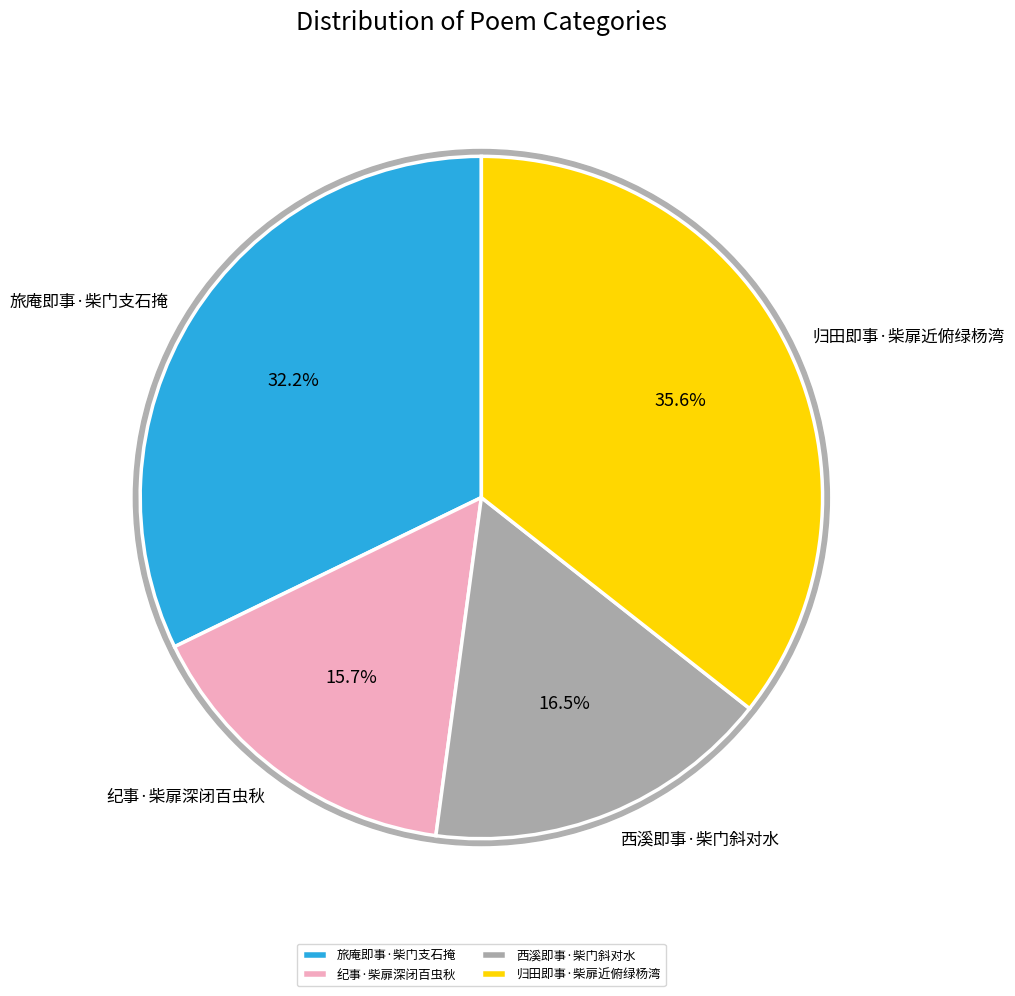

To the nearest percent, what is the difference between the largest and smallest slice percentages?

20%